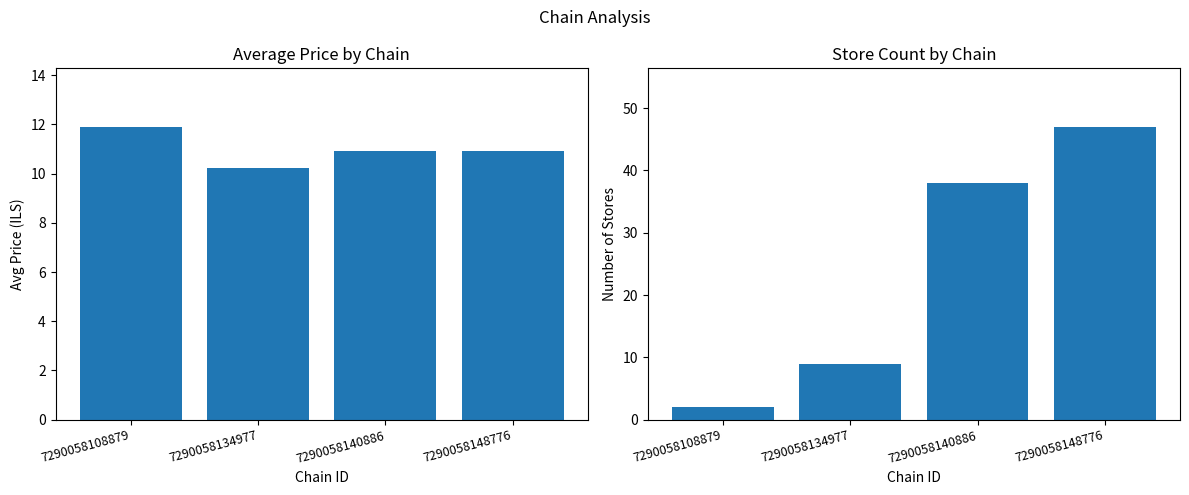

Reading left to right, what are all the values shown in this chart?

avg_price: 7290058108879=11.9	7290058134977=10.2	7290058140886=10.9	7290058148776=10.9
store_count: 7290058108879=2.0	7290058134977=9.0	7290058140886=38.0	7290058148776=47.0